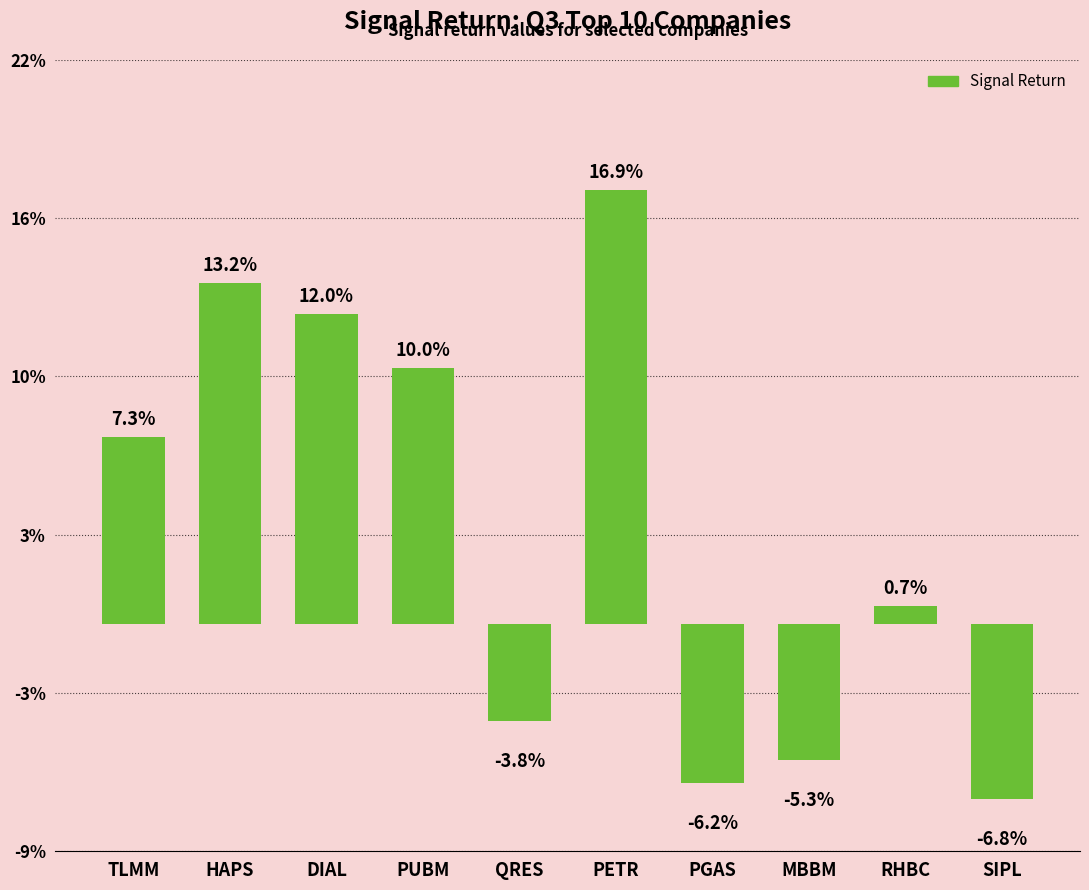

Are the bars horizontal?

No